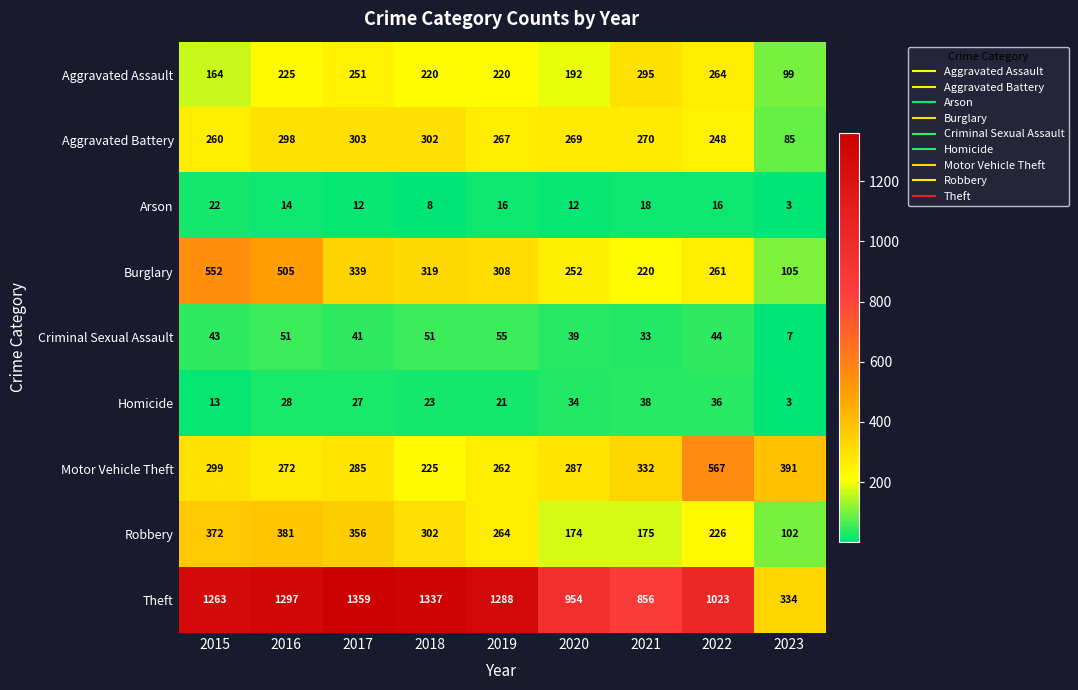

What is the sum of all Aggravated Battery values?

2302